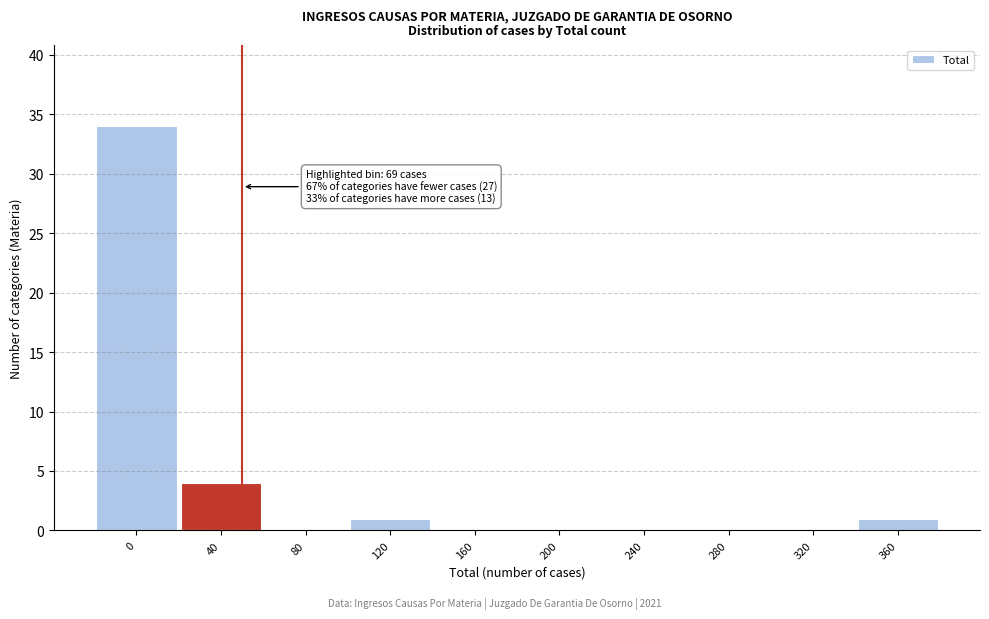

Reading left to right, extract all data points from this chart.

0=34	40=4	80=0	120=1	160=0	200=0	240=0	280=0	320=0	360=1